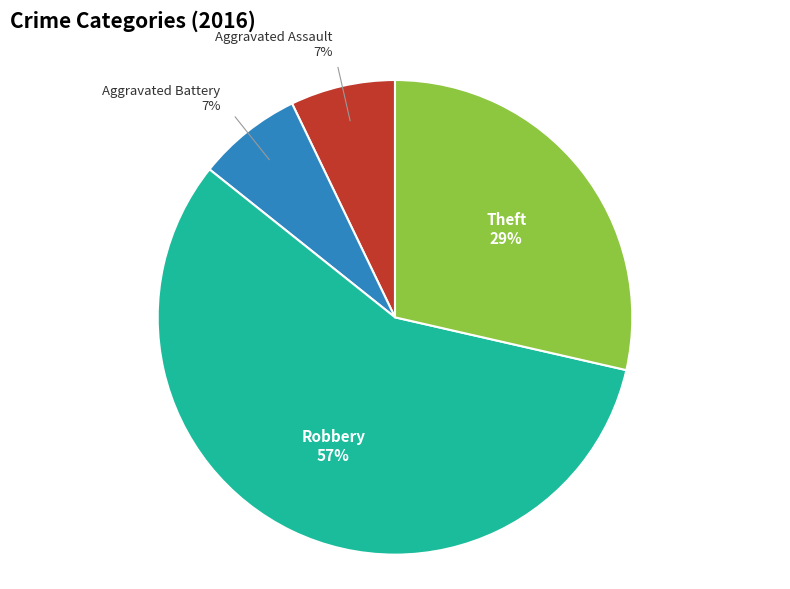

To the nearest percent, what is the combined percentage of Theft and Robbery?

86%